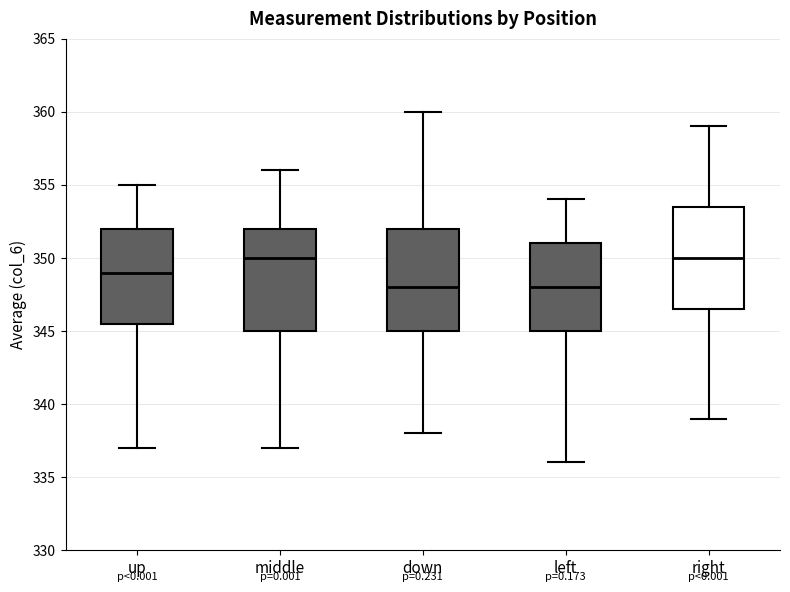

Where does the upper whisker of the box for left end on the y-axis? The values are not printed on the chart, so give them approximately, as read against the axis.

354.0